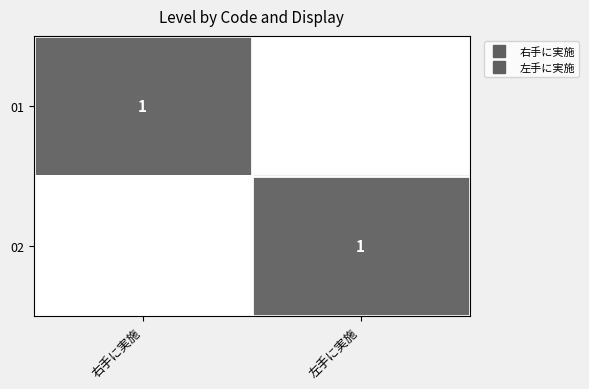

At which category is the sum across all series the highest?

右手に実施